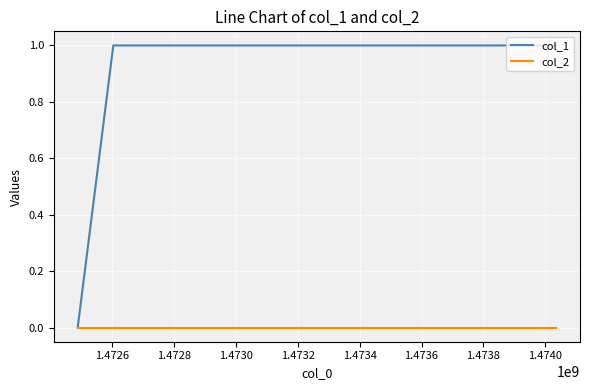

List the series in order of their peak value, highest first.

col_1, col_2